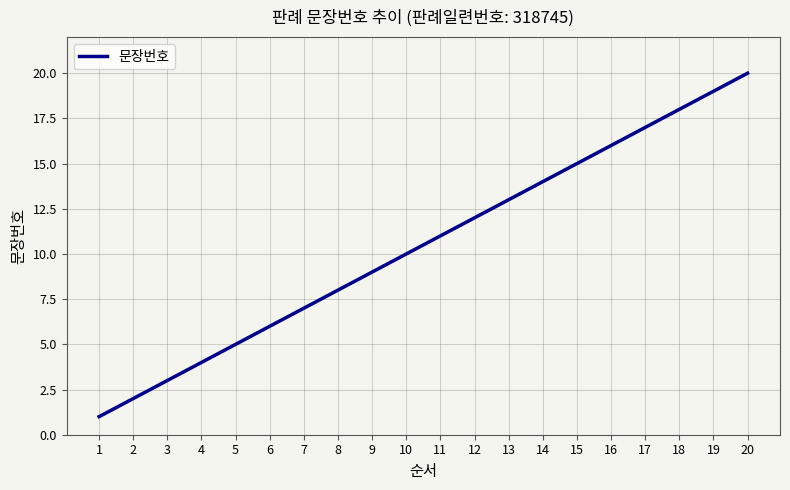

What is the minimum value shown in the chart?

1